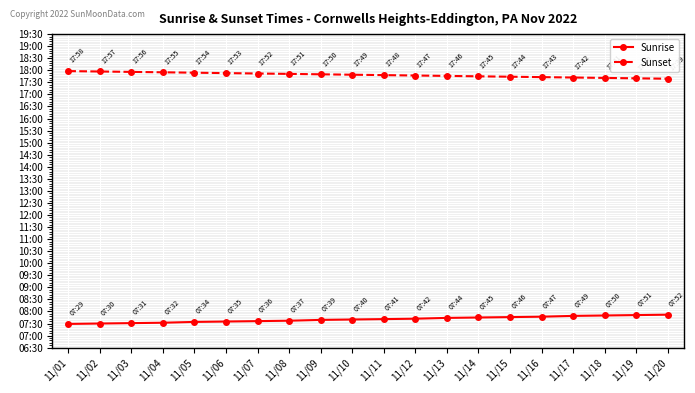

True or false: Sunset and Sunrise intersect in this chart.

False